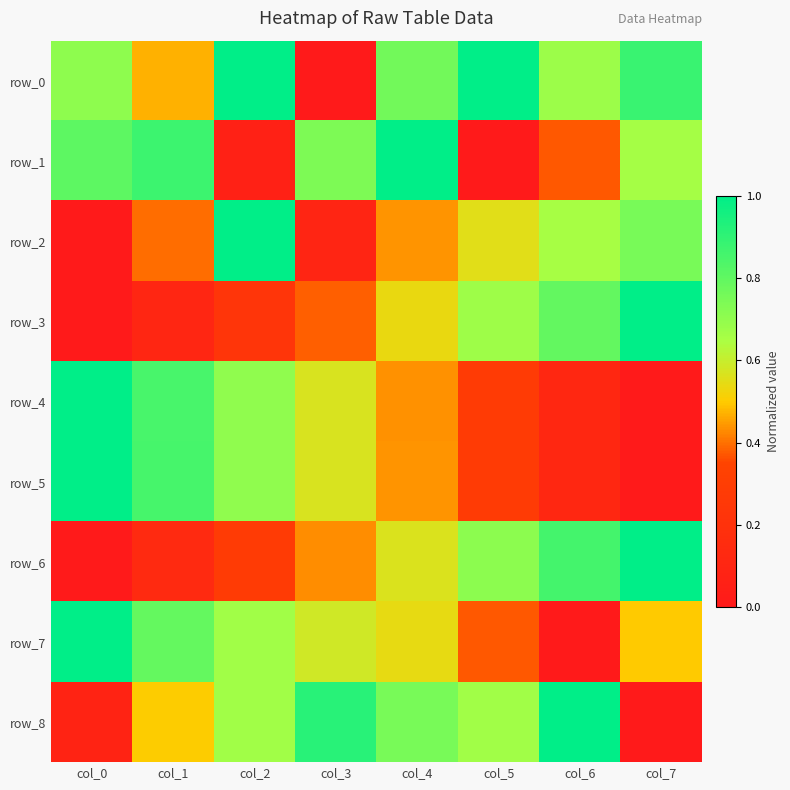

Where is row_6 nearest to the value 0?

col_0